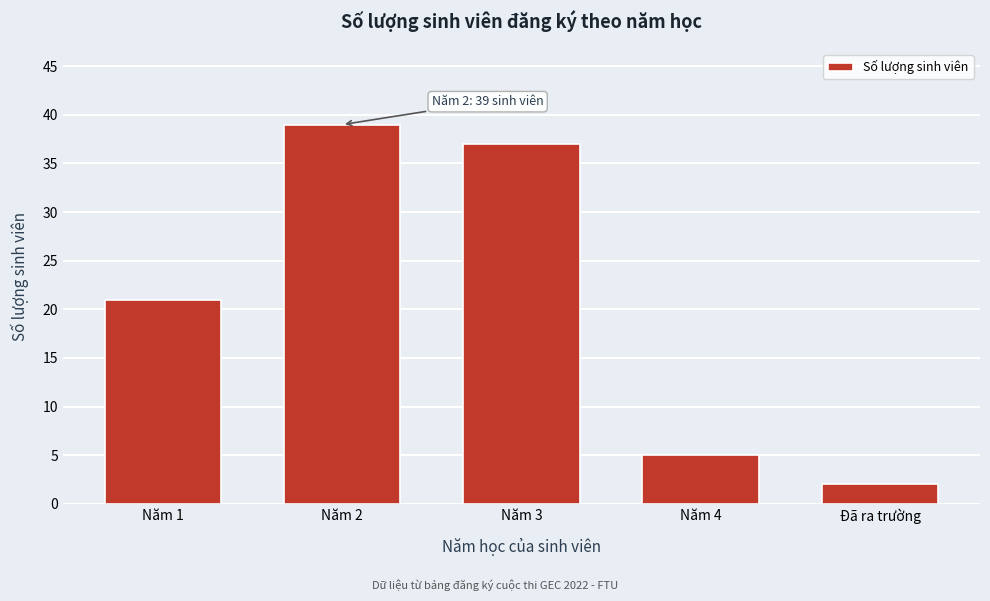

Reading left to right, list all the values displayed in this chart.

Năm 1=21	Năm 2=39	Năm 3=37	Năm 4=5	Đã ra trường=2